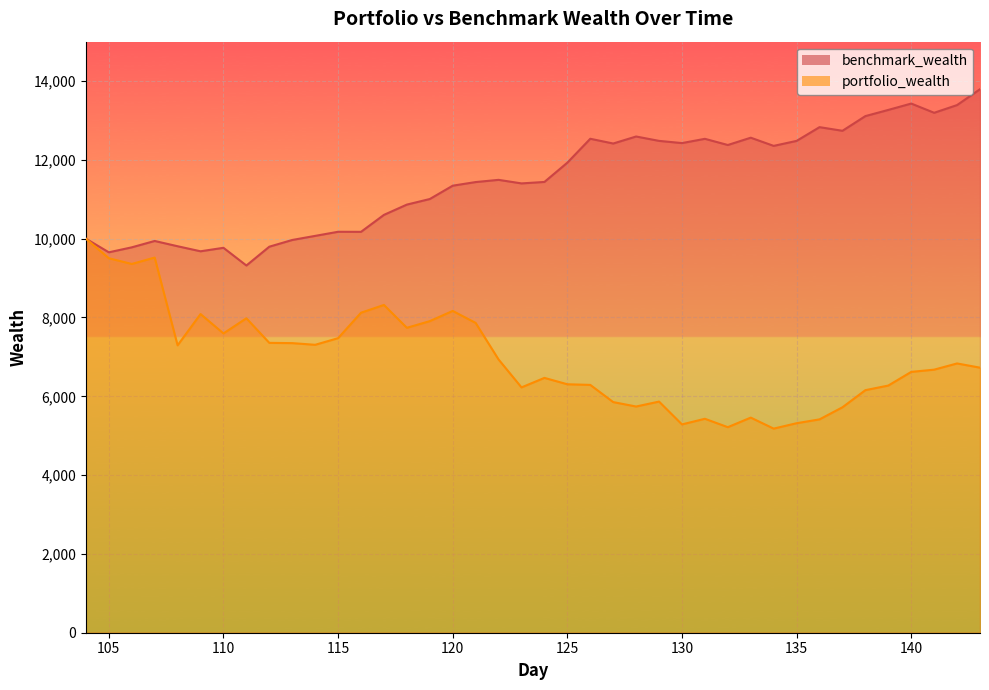

Between 107 and 130, which series saw the biggest shift?

portfolio_wealth